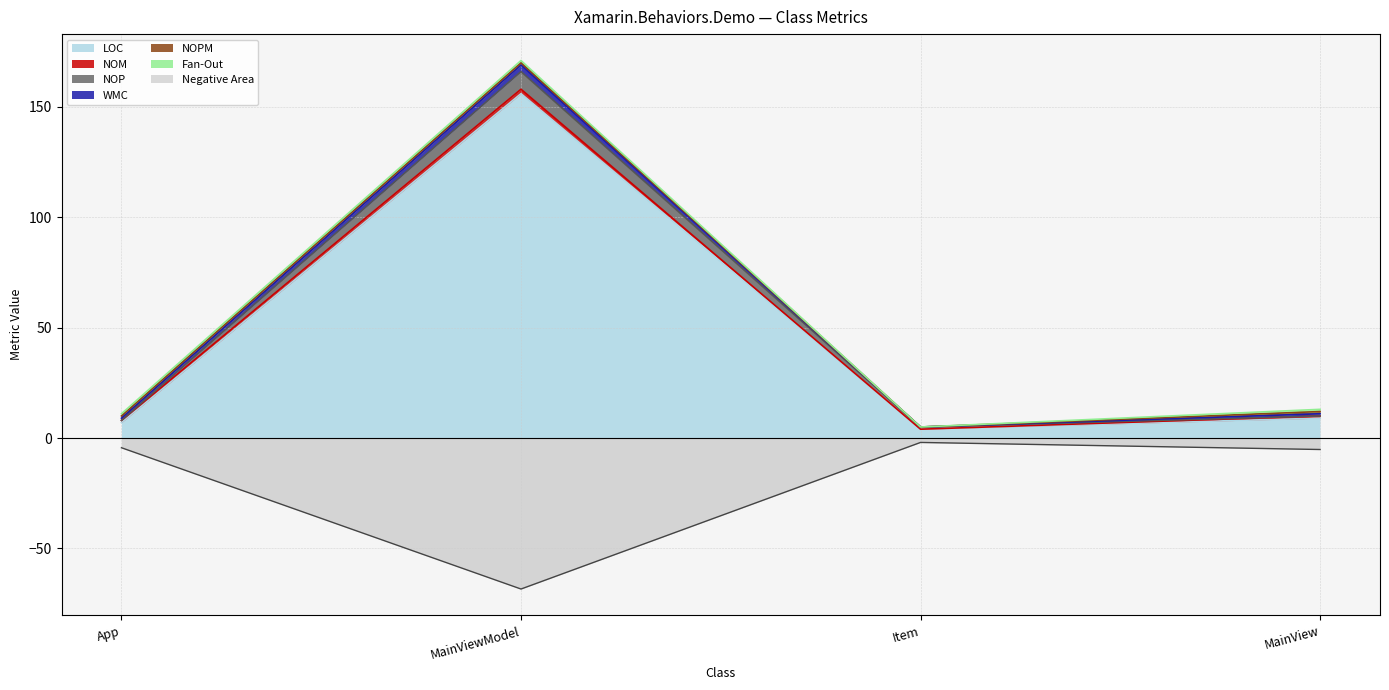

True or false: NOP has a value of 1 at Item.

False